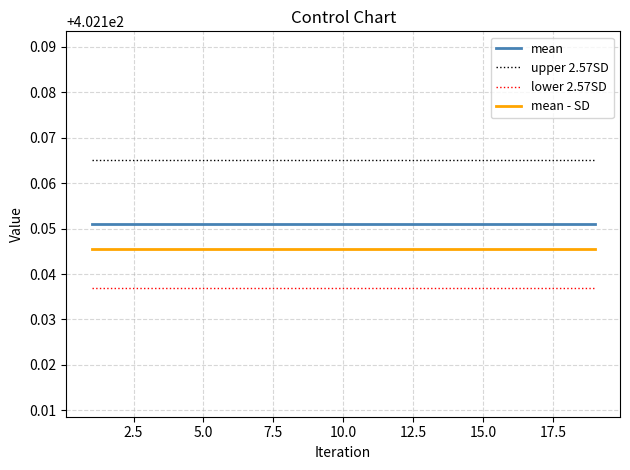

True or false: mean - SD and upper 2.57SD cross at least once.

False